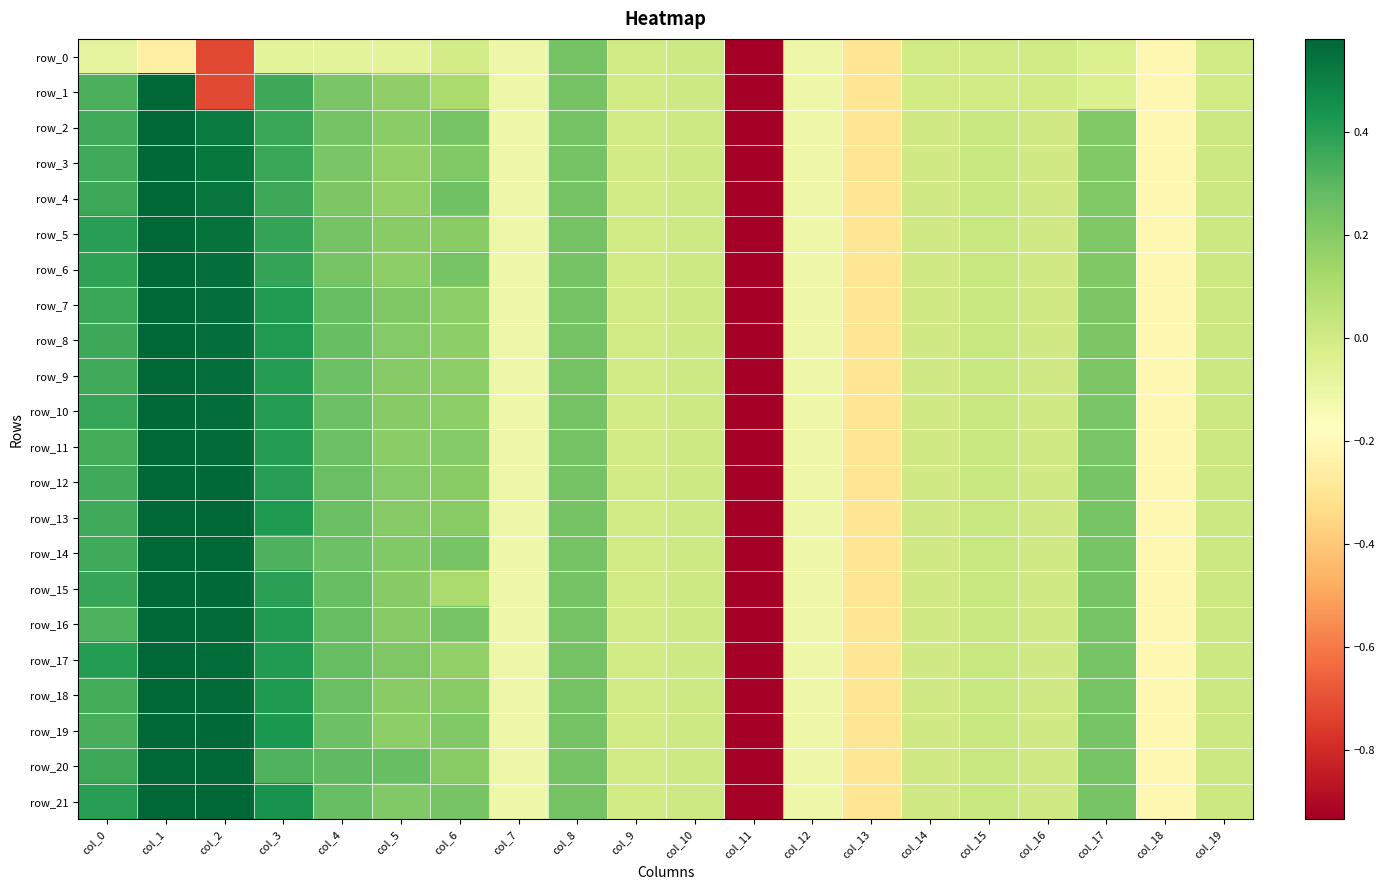

Count the number of categories in the chart.

20